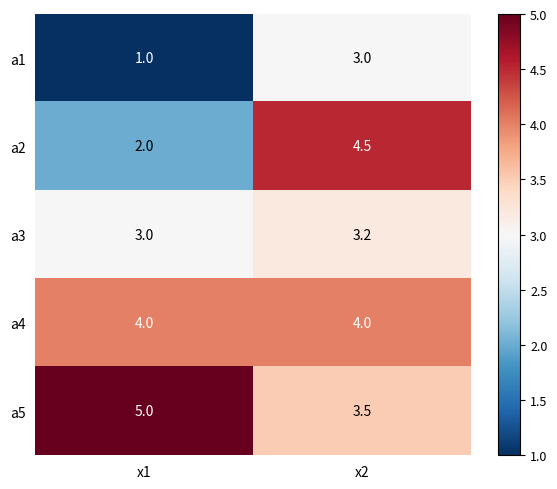

Which series has the largest range (max minus min)?

a2